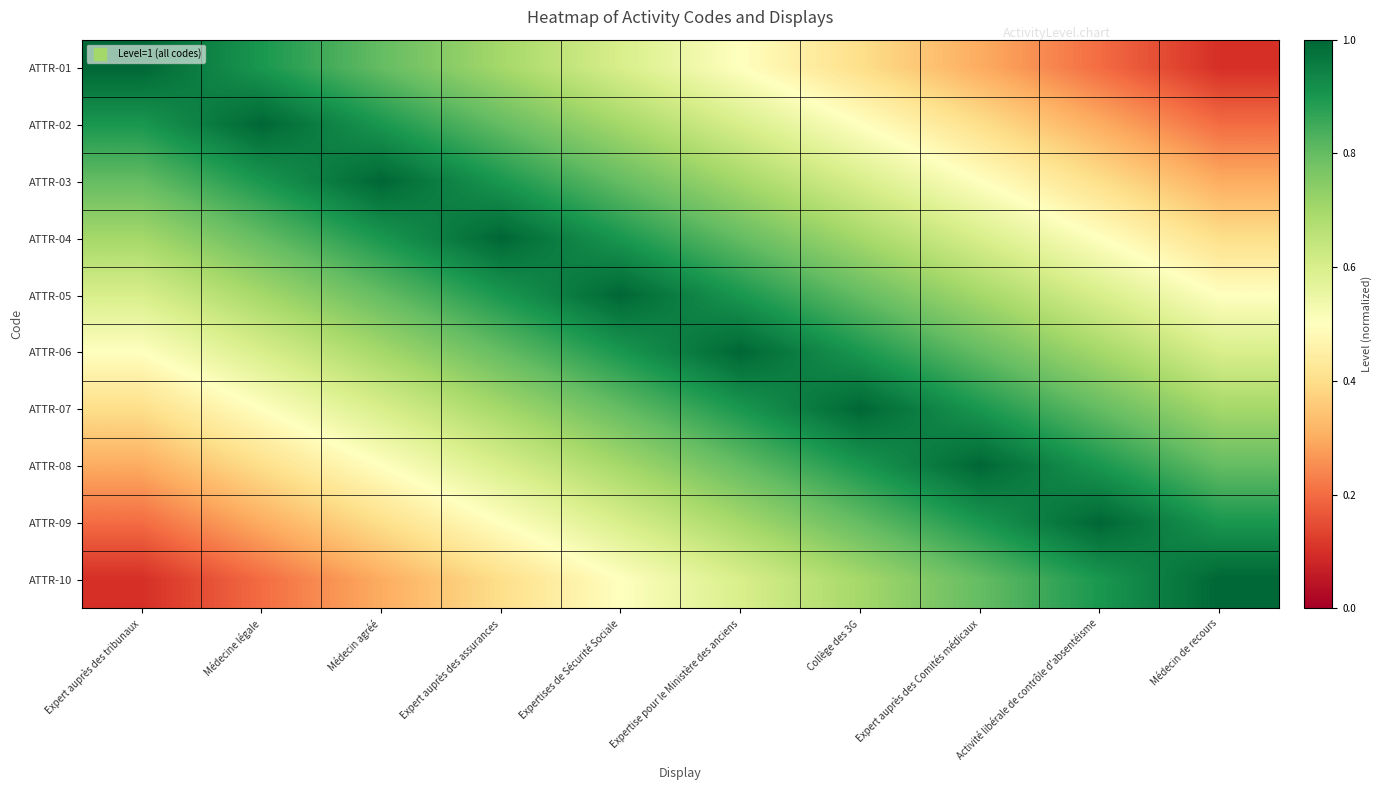

At Médecin agréé, list the series in order from largest to smallest.

ATTR-03, ATTR-02, ATTR-04, ATTR-01, ATTR-05, ATTR-06, ATTR-07, ATTR-08, ATTR-09, ATTR-10